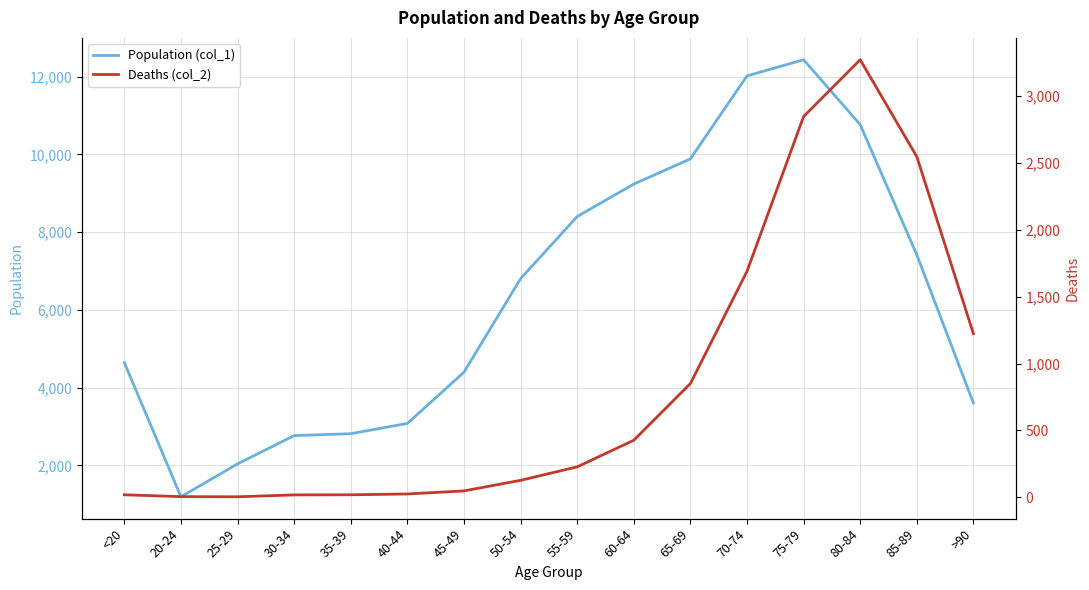

What is the label of the 13th point from the left?

75-79